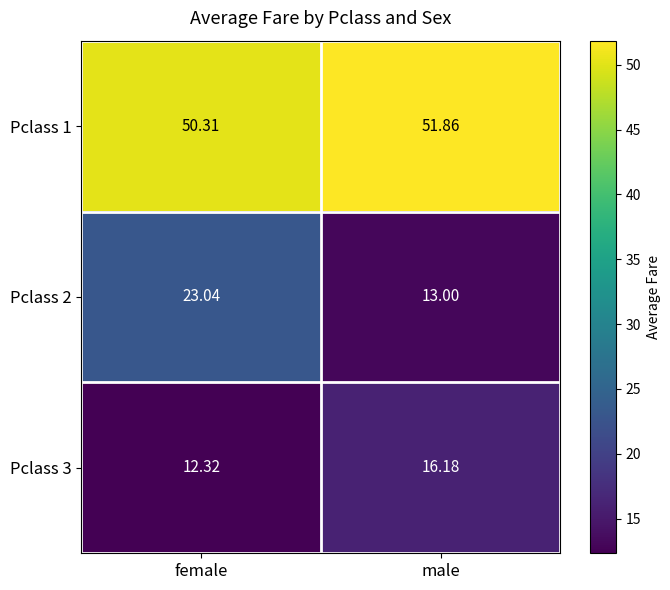

List the labels in order of Pclass 2 value, smallest first.

male, female